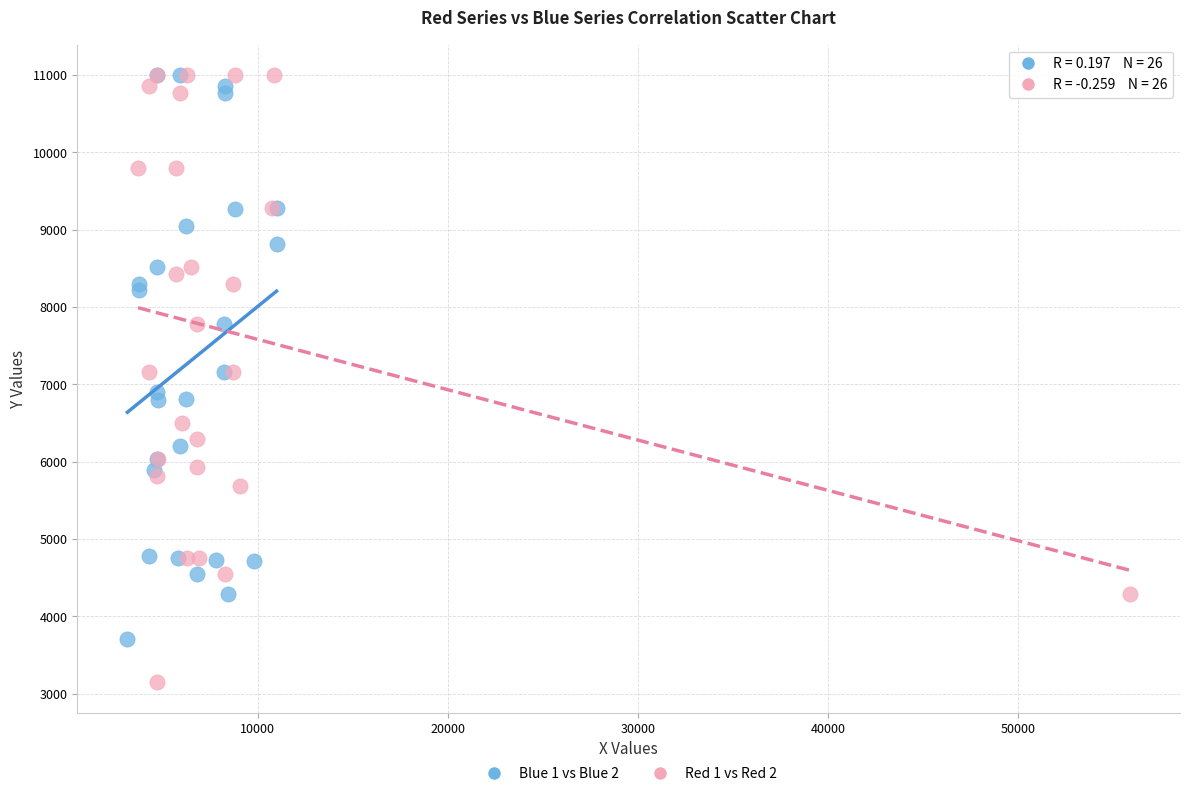

Which series reaches the minimum Y coordinate?

Blue 1 vs Blue 2